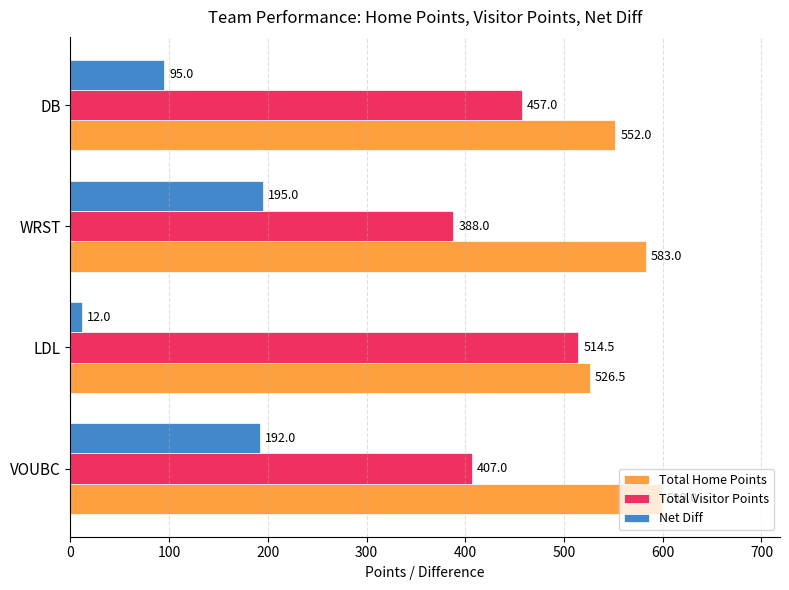

Where is Net Diff nearest to the value 103?

DB